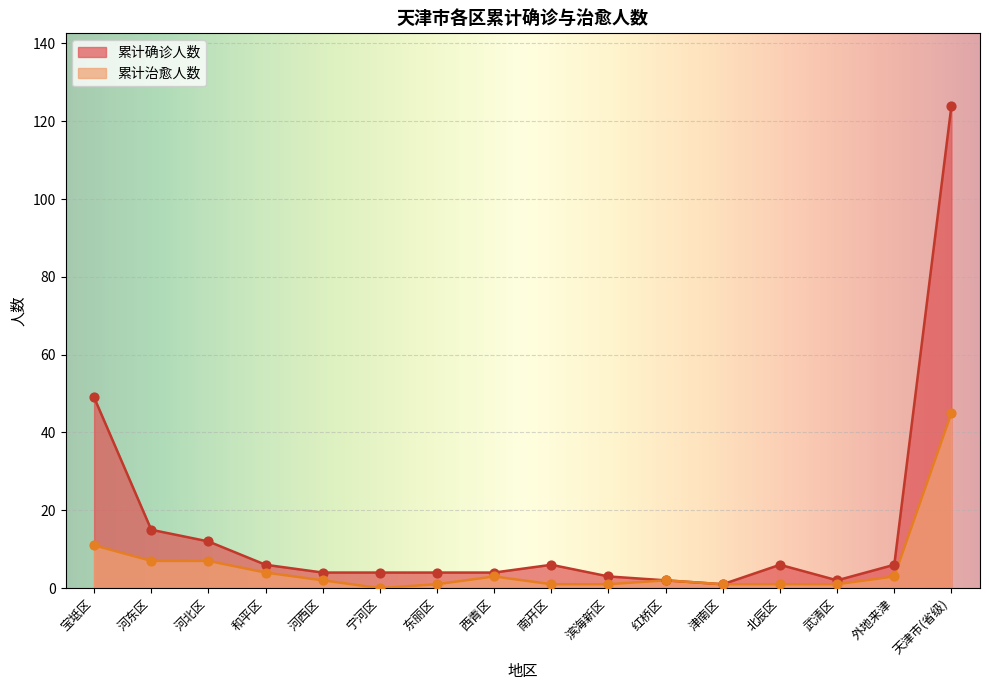

What are all the series names shown in the legend?

累计确诊人数, 累计治愈人数